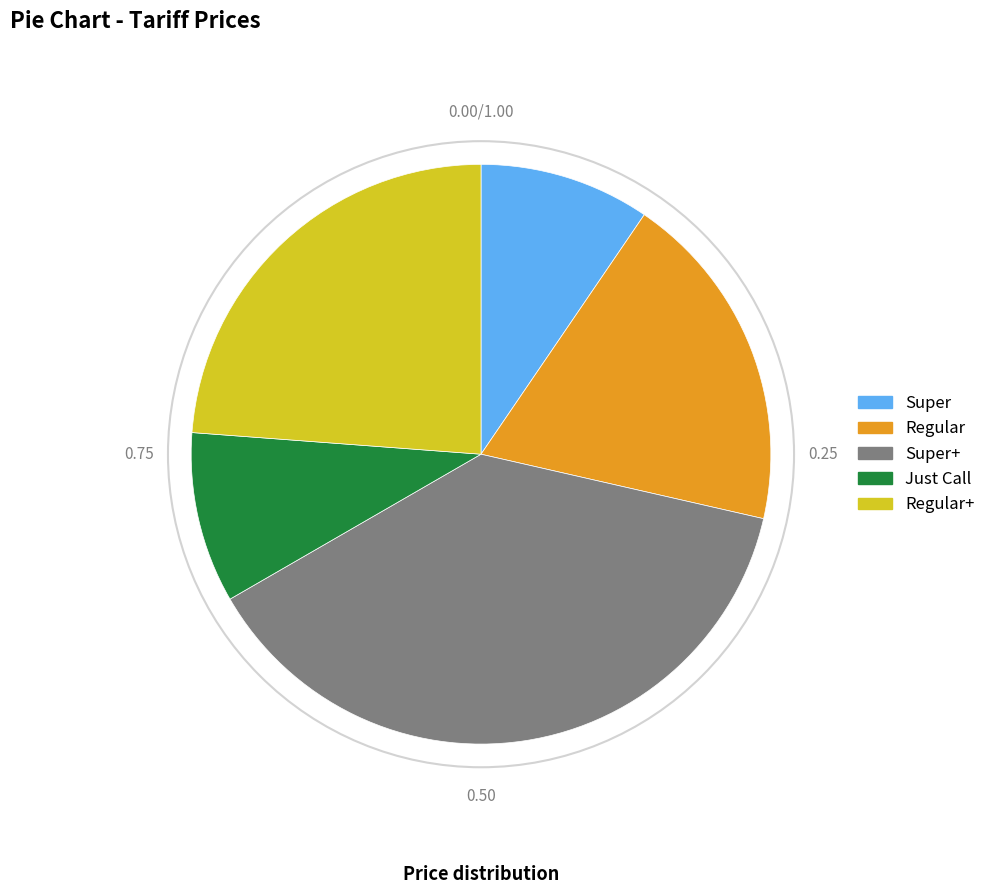

Is there a majority slice in this chart?

No